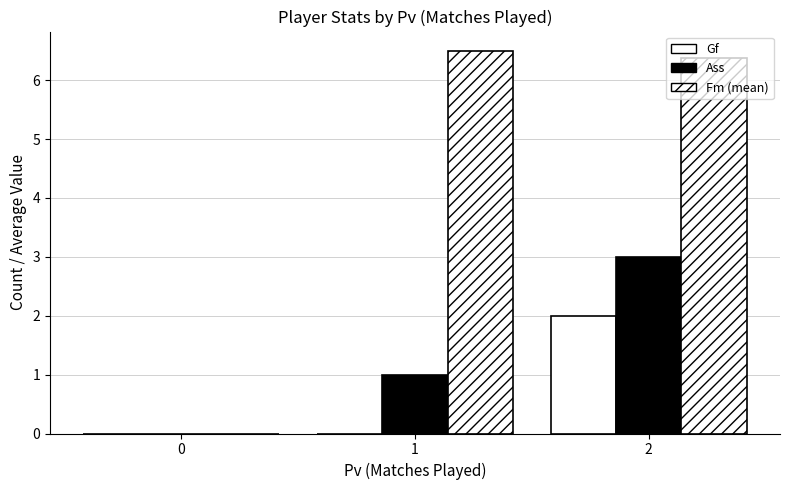

List the labels in order of Fm (mean) value, smallest first.

0, 2, 1